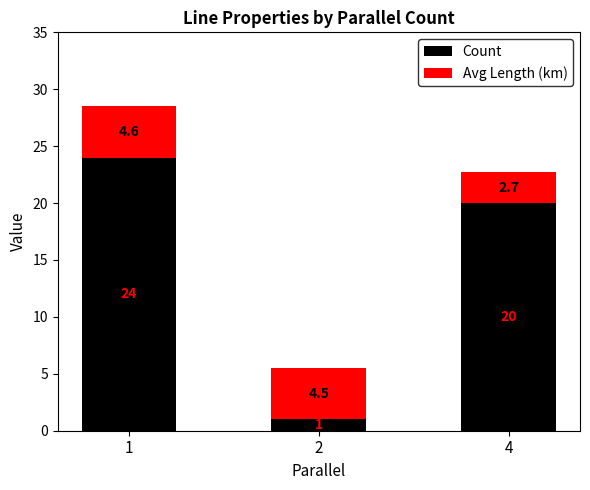

At which label is Count closest to 12?

4